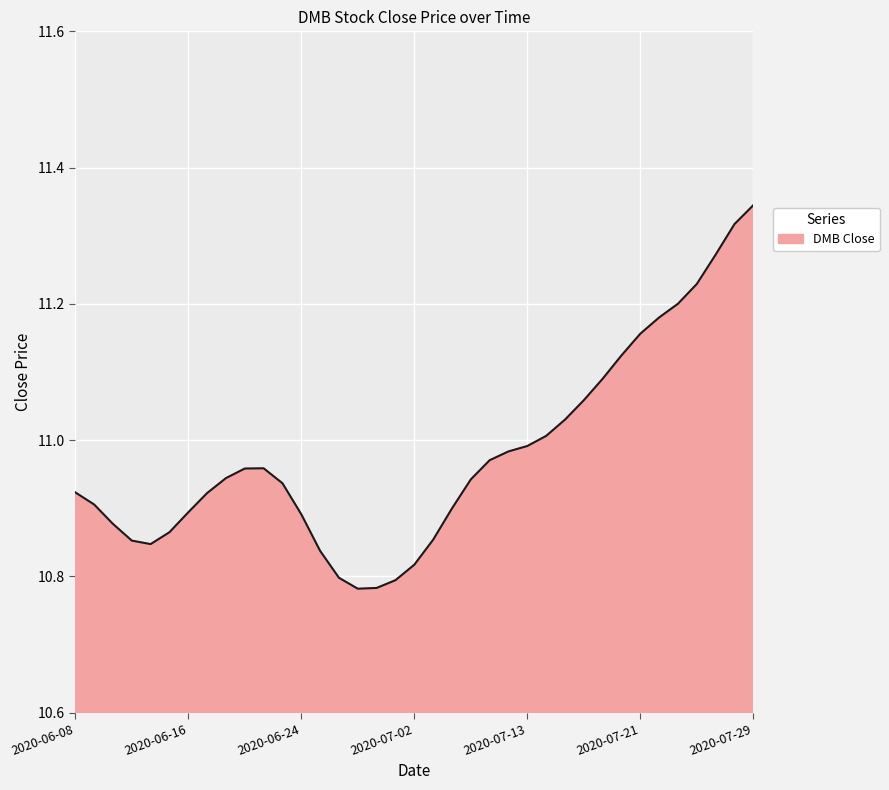

What is the difference between the maximum and minimum values?

0.6